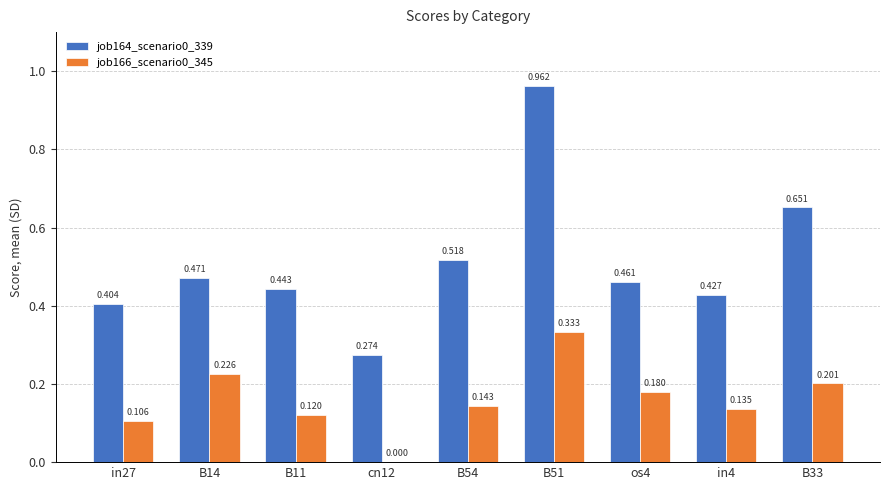

Is the value of job166_scenario0_345 at in27 greater than the value of job164_scenario0_339 at B11?

No